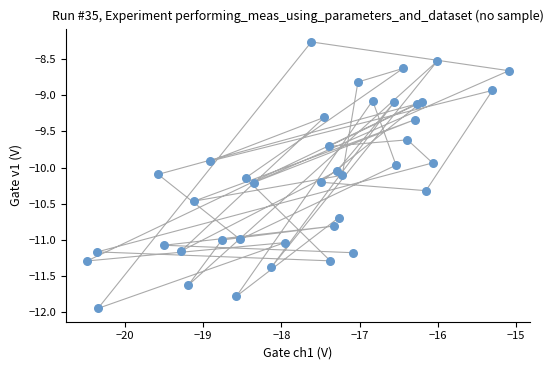

What is the range of Y values (max minus min)?

3.7